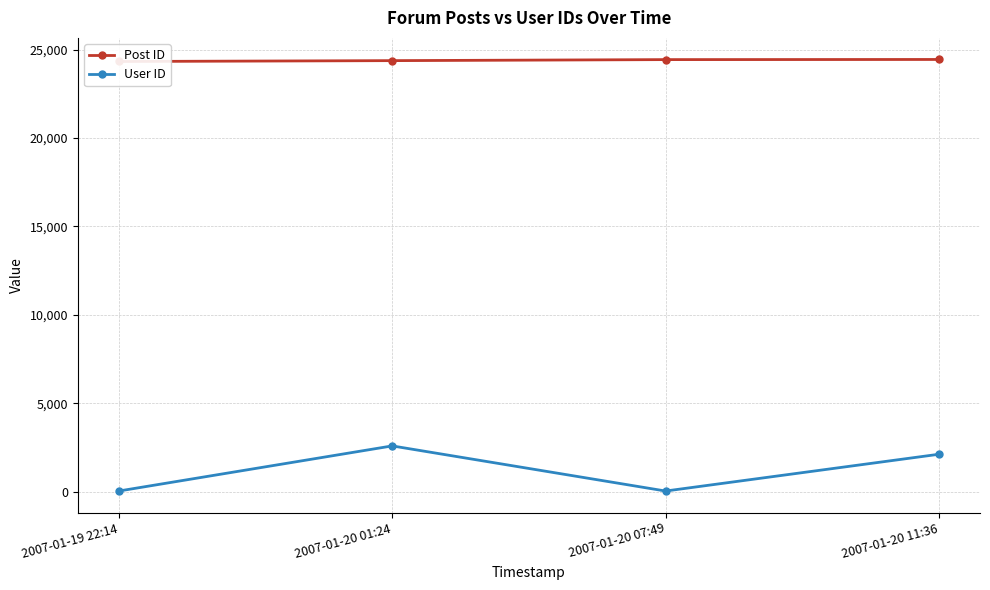

What value does the User ID series have at 2007-01-19 22:14?

29